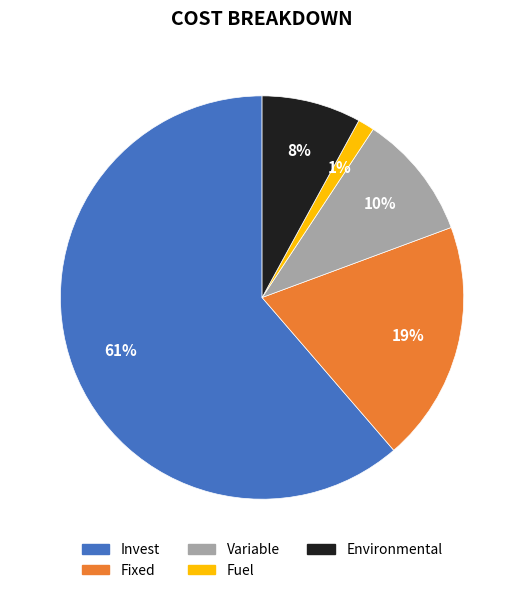

Do Fuel and Variable together represent more than half of the pie?

No